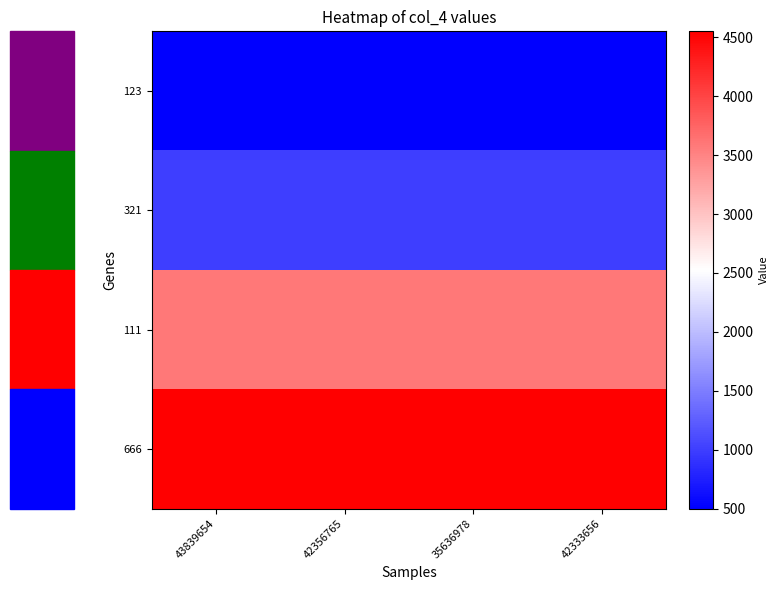

Rank the series by their maximum value, from highest to lowest.

666, 111, 321, 123